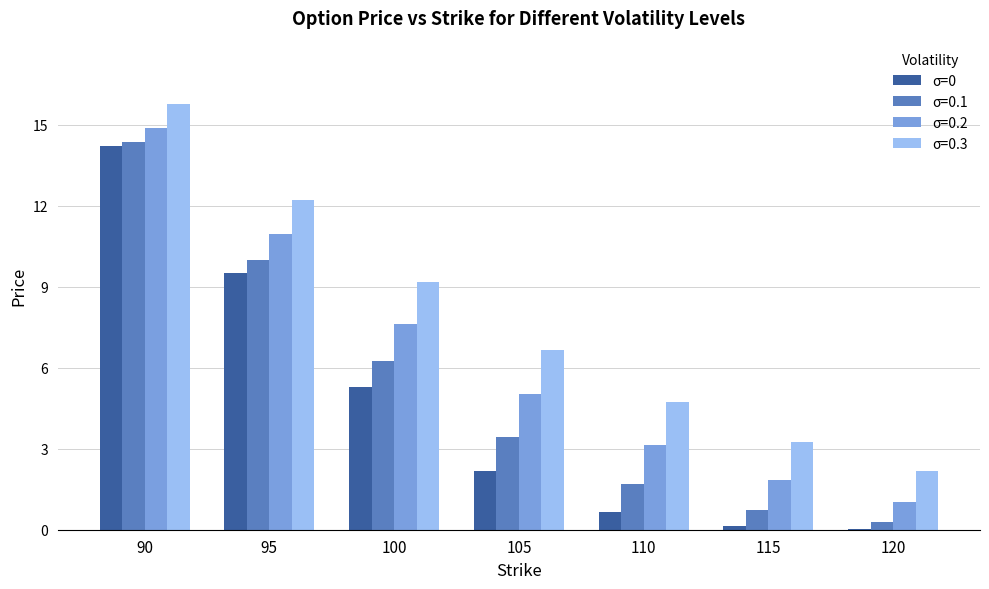

What is the maximum value shown in the chart?

15.8